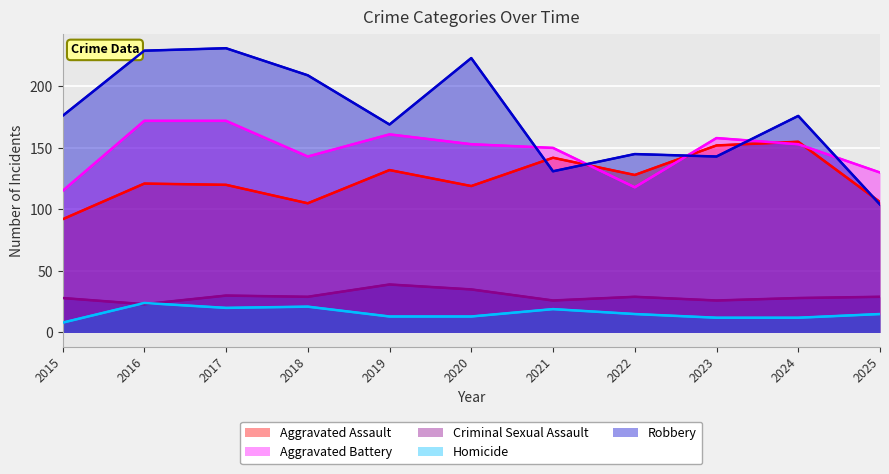

Which has a higher value, 2025 or 2015?

2025